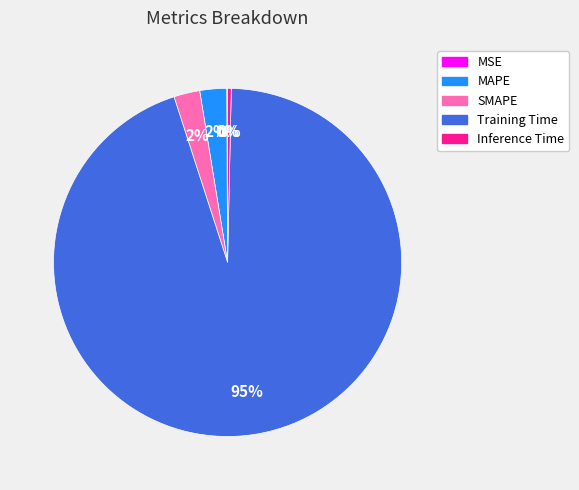

Which has a higher value, Training Time or MAPE?

Training Time